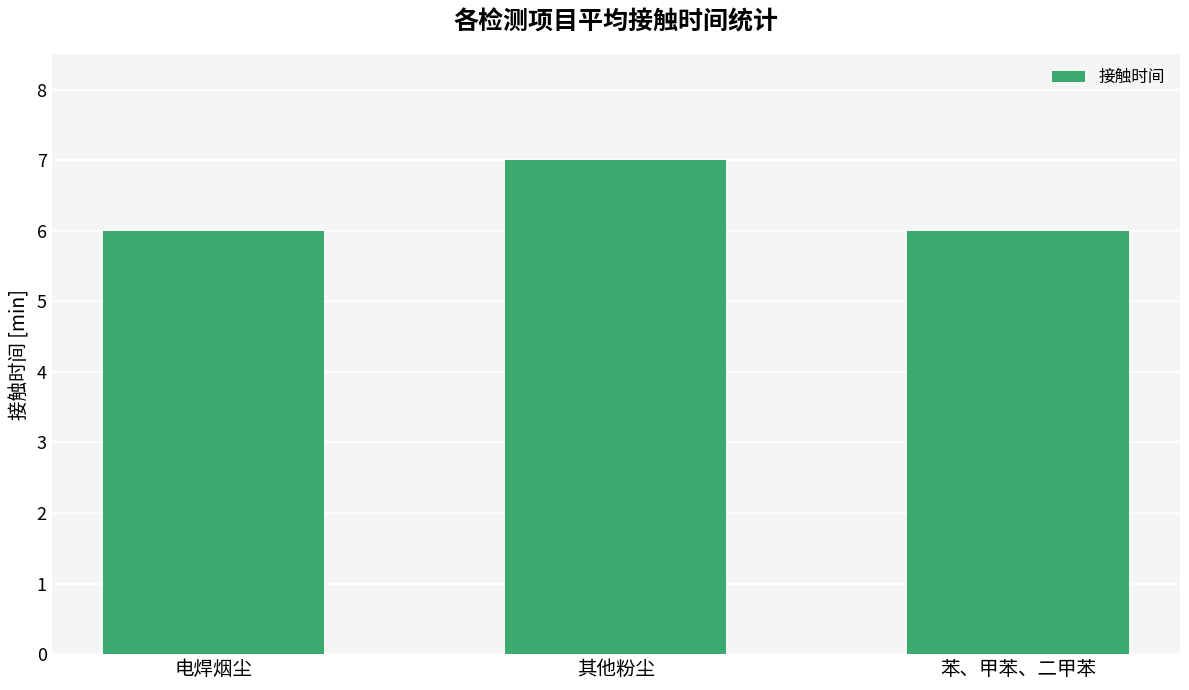

What is the change in value from 其他粉尘 to 苯、甲苯、二甲苯?

-1